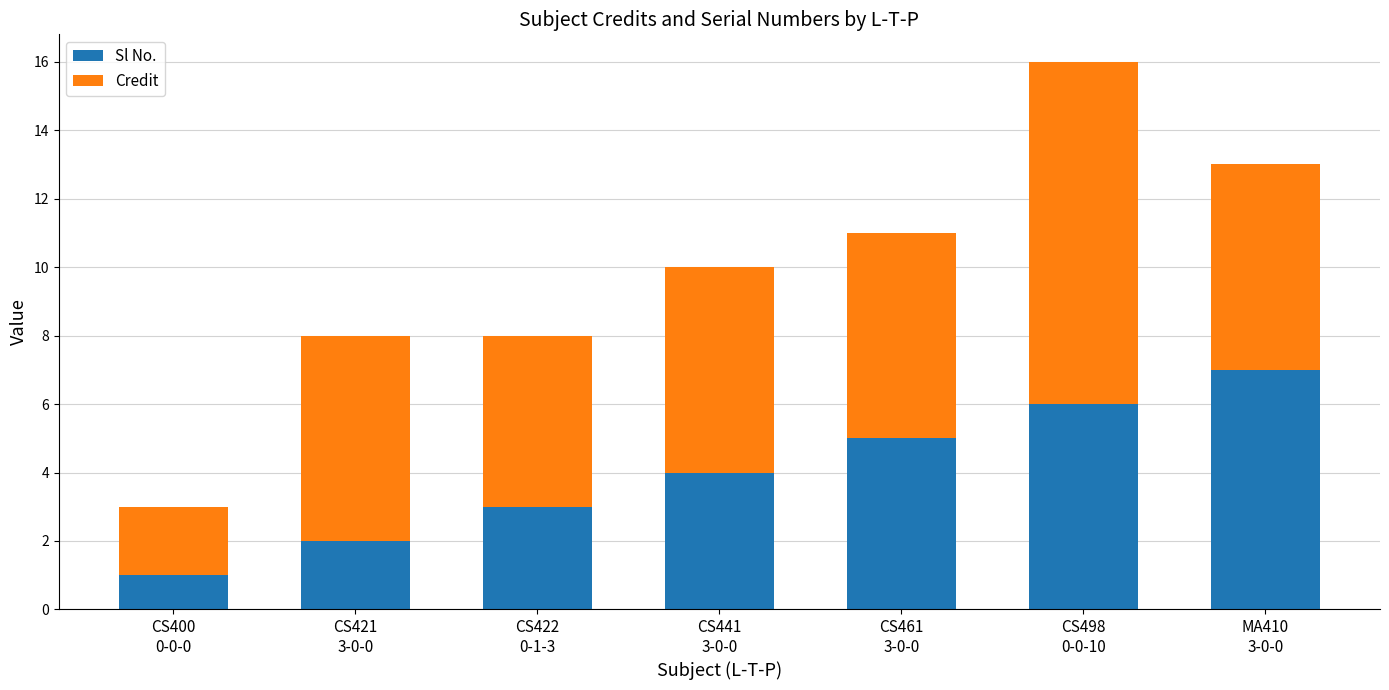

What is the maximum value for Sl No.?

7